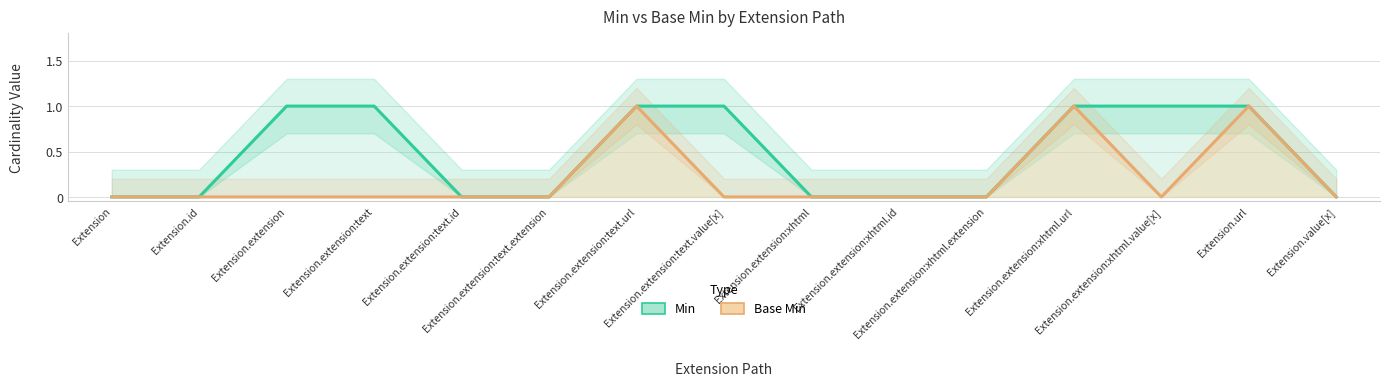

How many data points in Min are above 0?

7